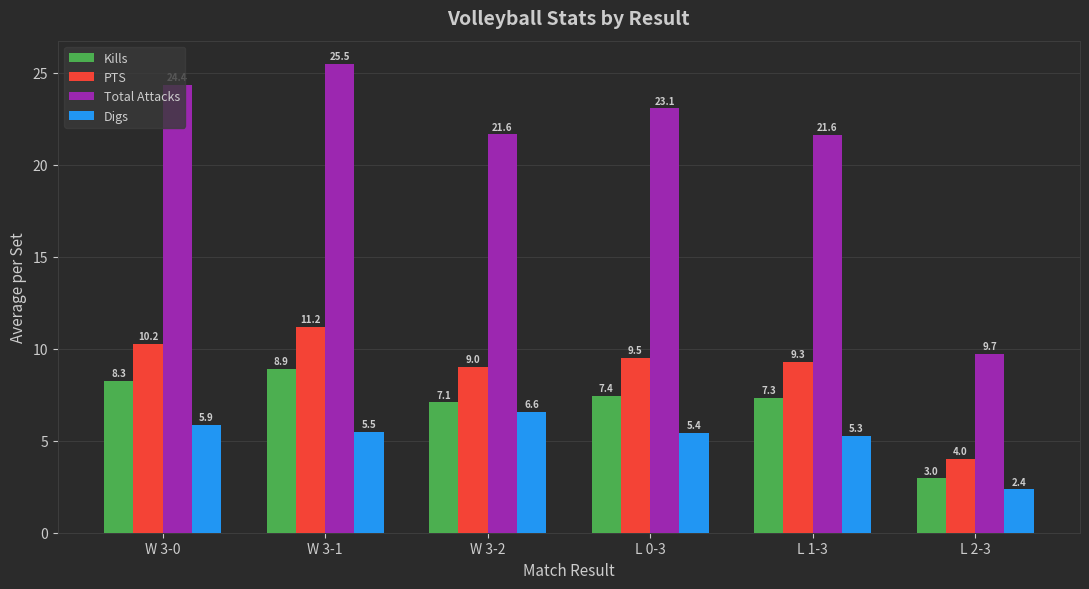

What position from the left is L 1-3?

5